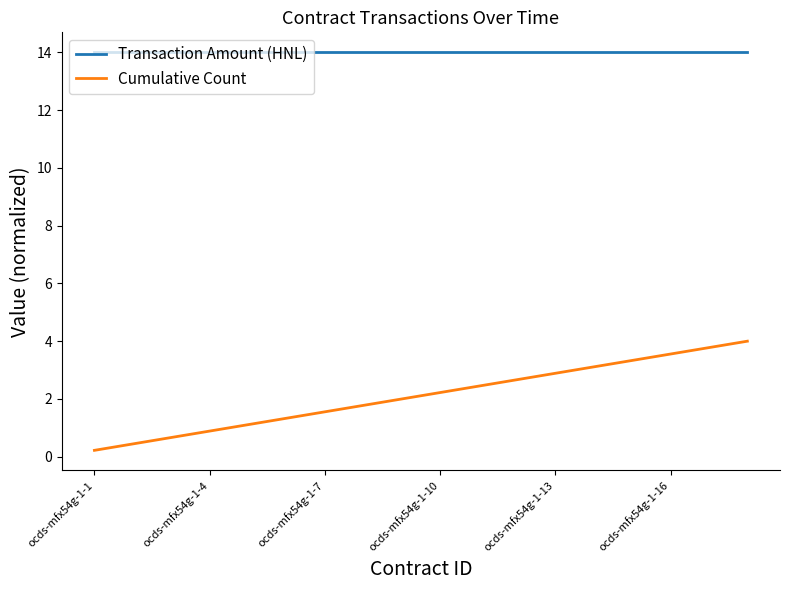

List the series in order of their overall mean, highest first.

Transaction Amount (HNL), Cumulative Count